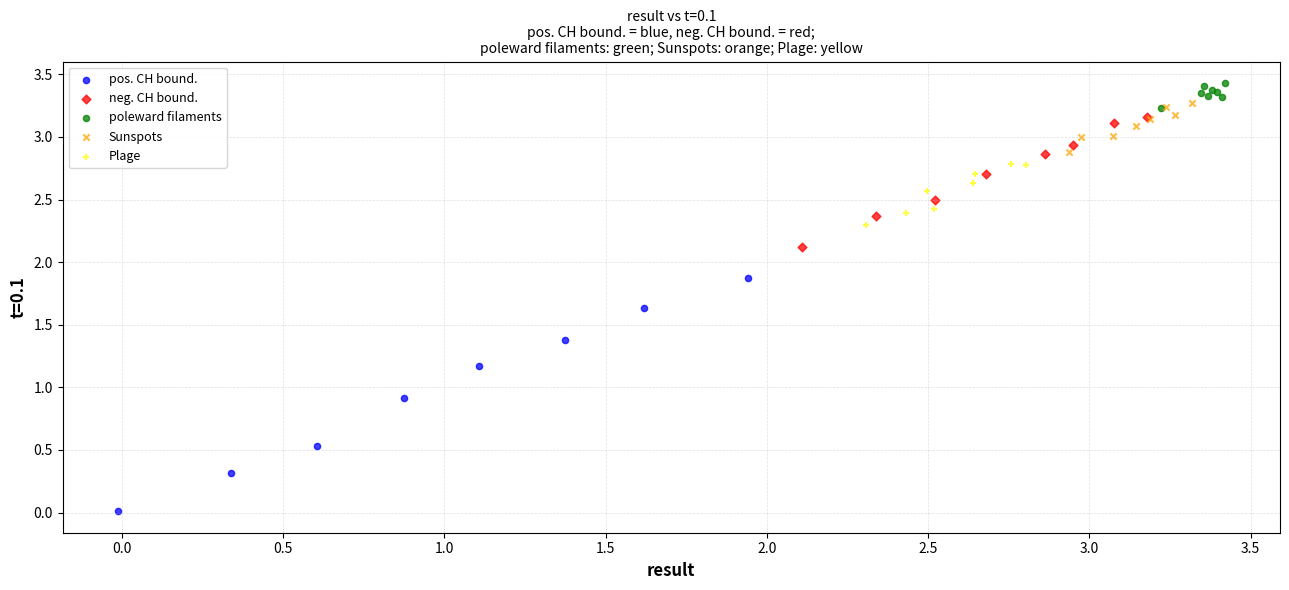

Which series has the largest Y range (max minus min)?

pos. CH bound.